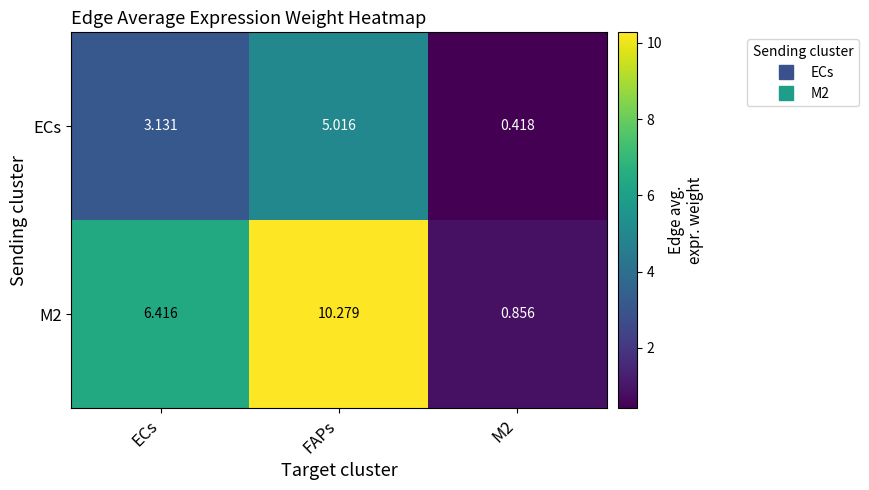

At how many categories does at least one series exceed 2?

2